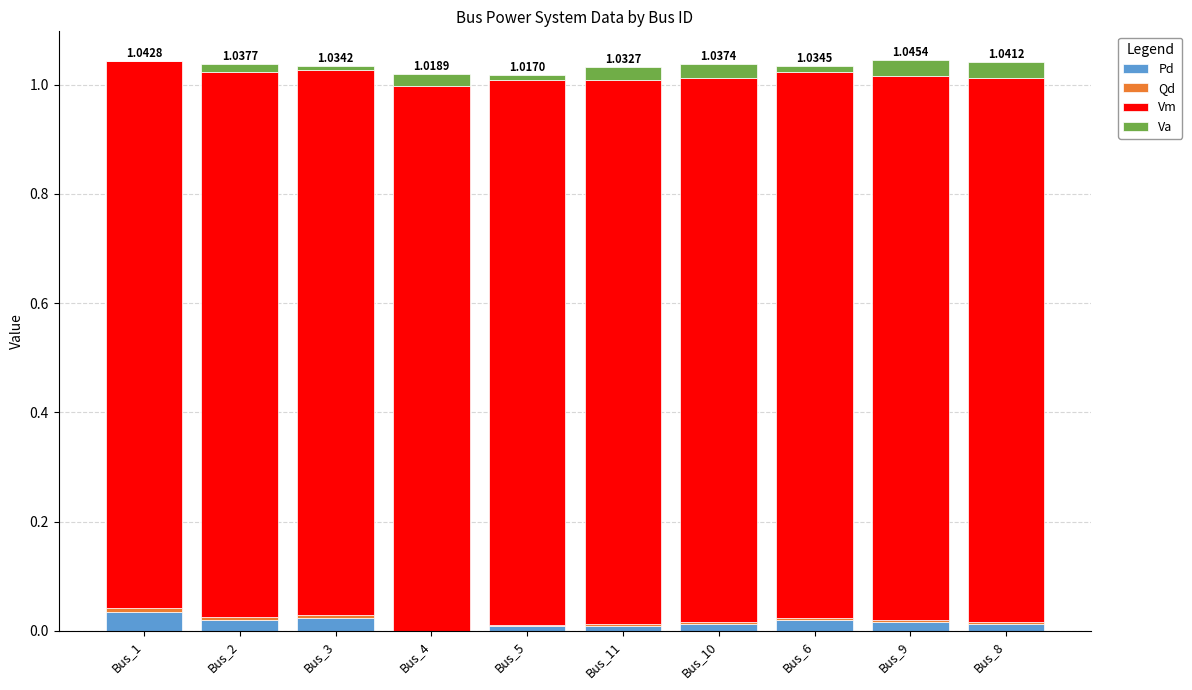

At how many categories does at least one series exceed 0?

10